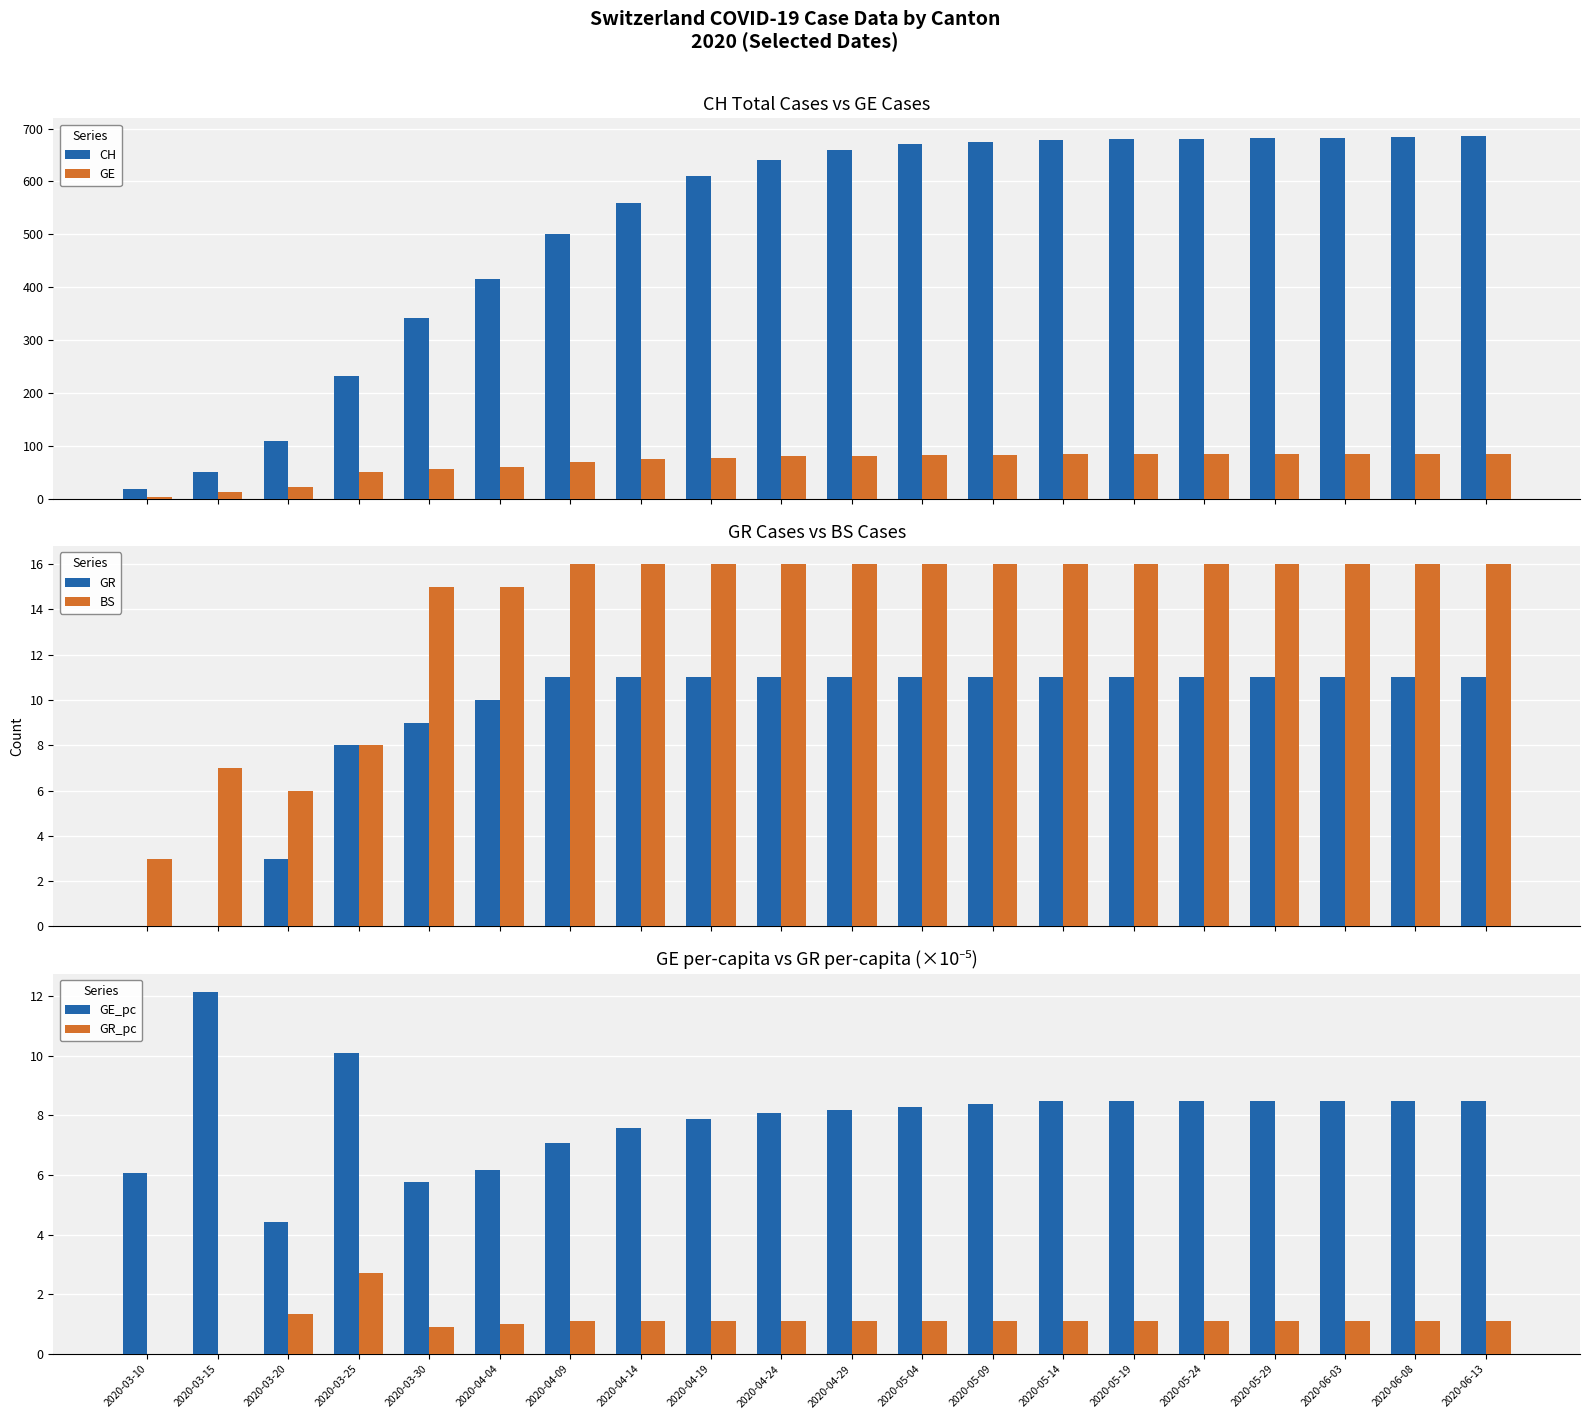

How many data points in GE are less than 81?

10